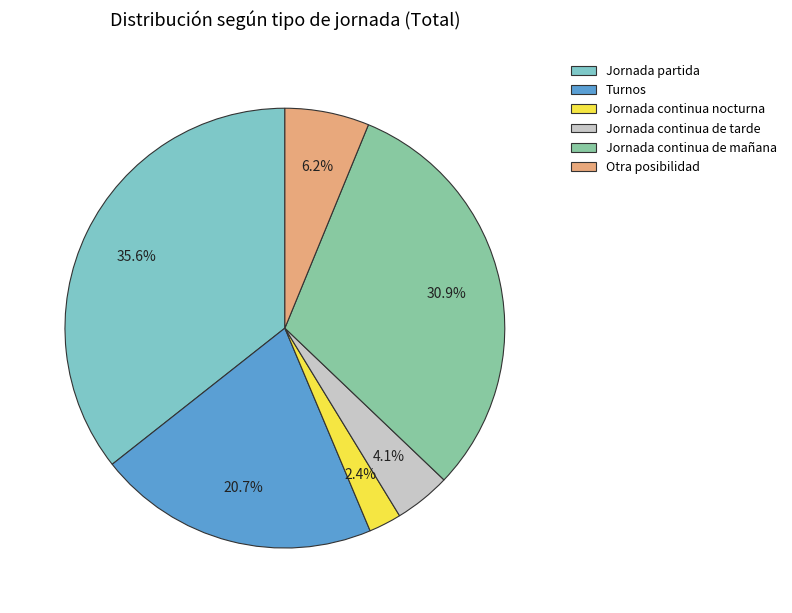

Between Jornada partida and Otra posibilidad, which is larger?

Jornada partida